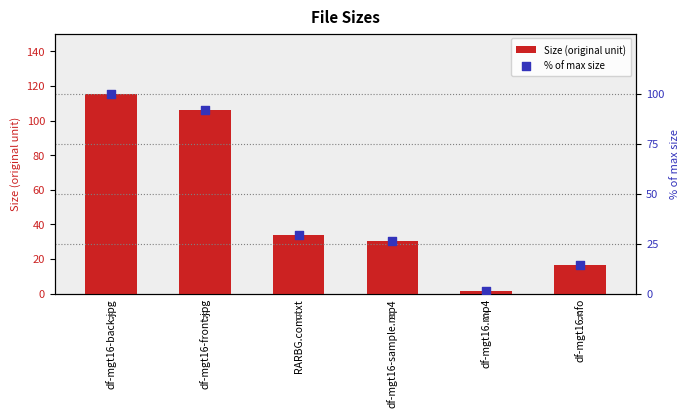

Which series has the largest Y range (max minus min)?

Size (original unit)